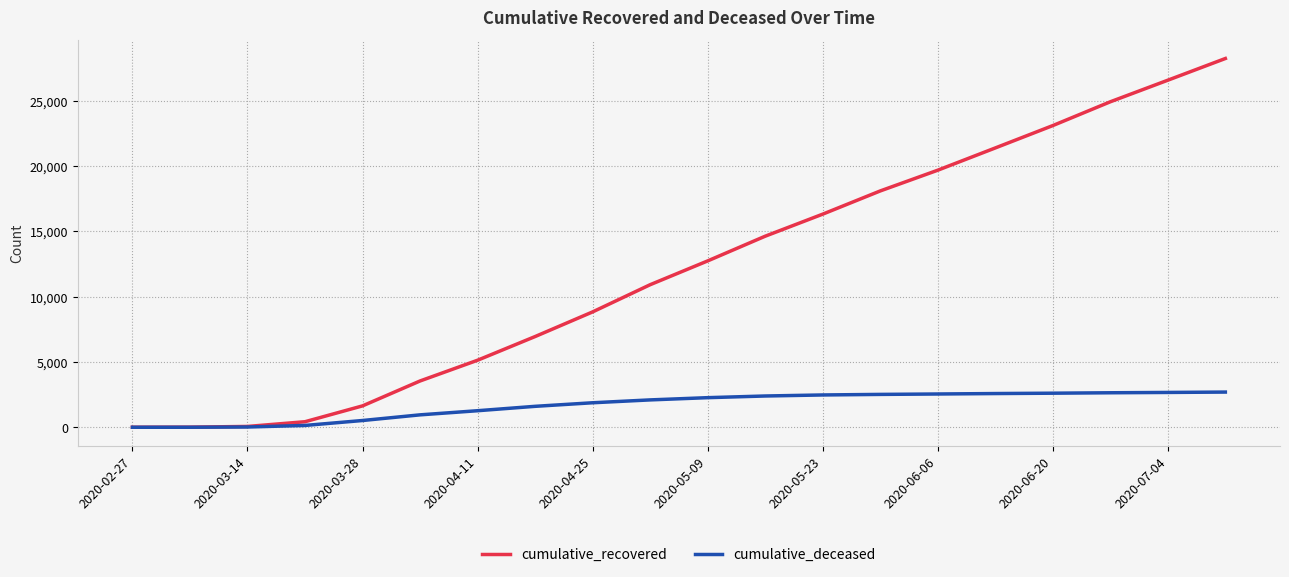

Which series has the largest range (max minus min)?

cumulative_recovered